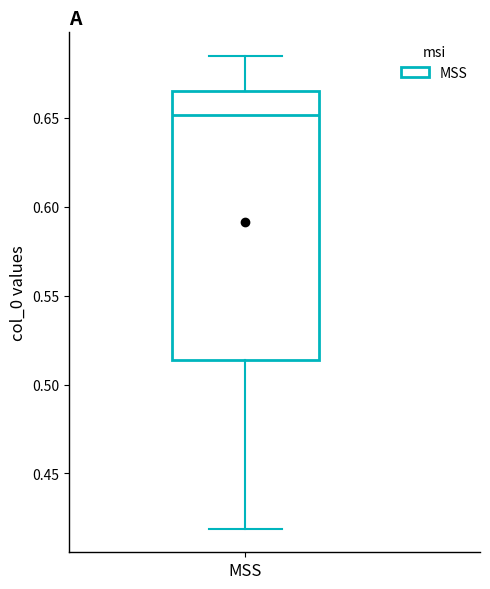

Read this box plot against the y-axis: the position of the median line, the range covered by the box, and the ends of both whiskers. The values are not printed on the chart, so give them approximately, as read against the axis.

median 0.650, box 0.515 to 0.665, whiskers 0.420 to 0.685